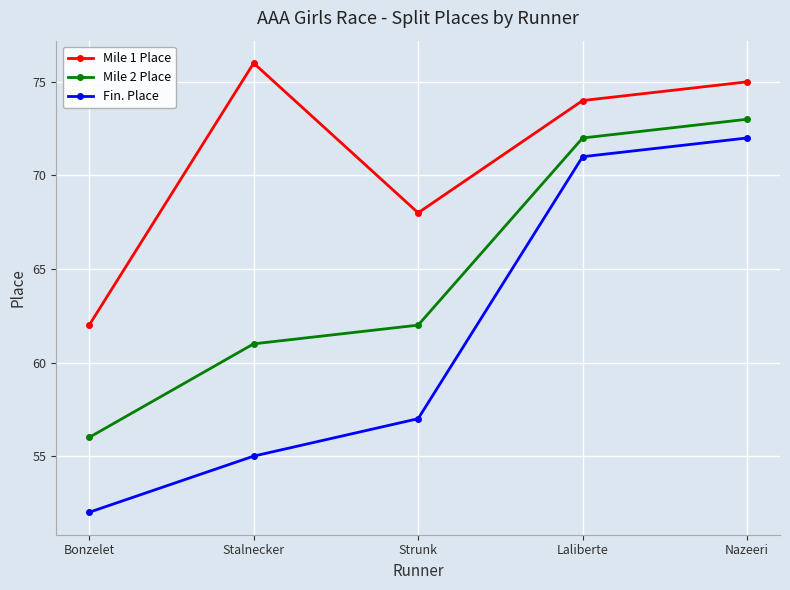

Which series has the largest range (max minus min)?

Fin. Place